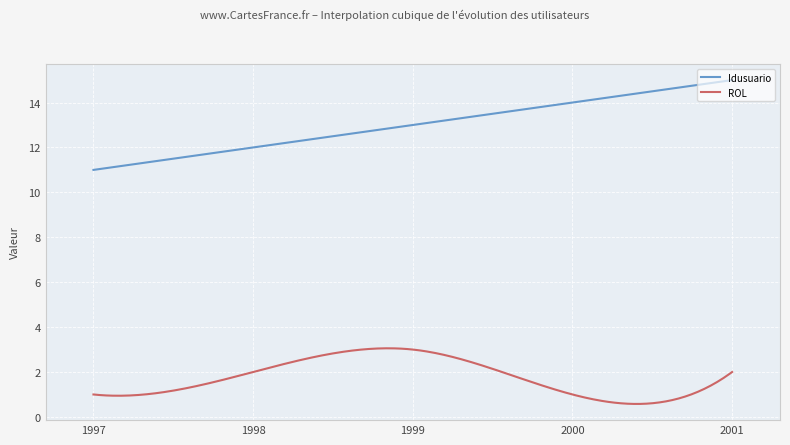

How many series are shown in this chart?

2